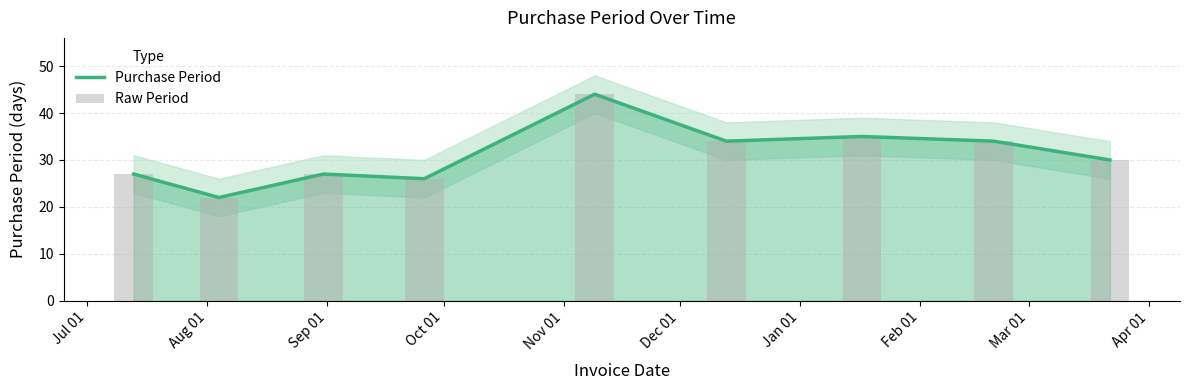

The Purchase Period series shows 44 at Nov 01. True or false?

True